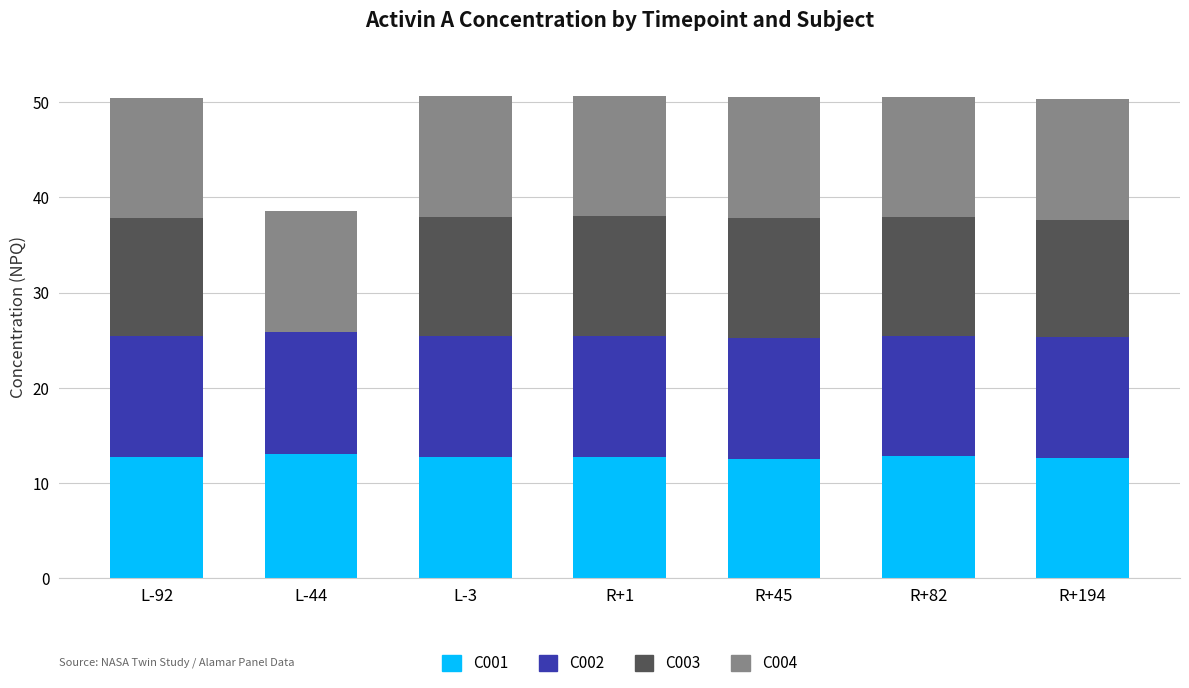

What is the total value across all series at L-3?

50.6